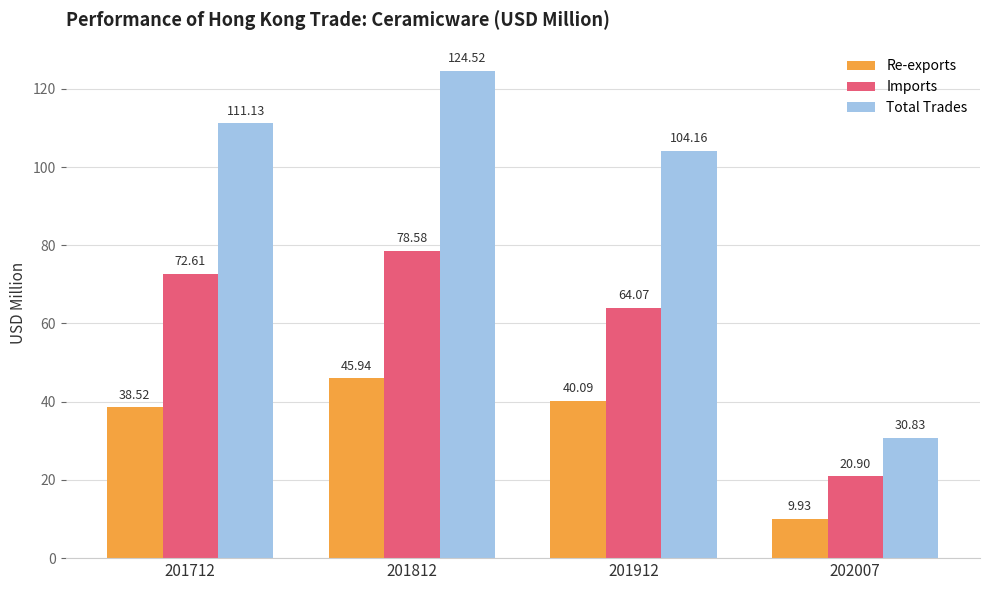

How many bars are there in total?

12